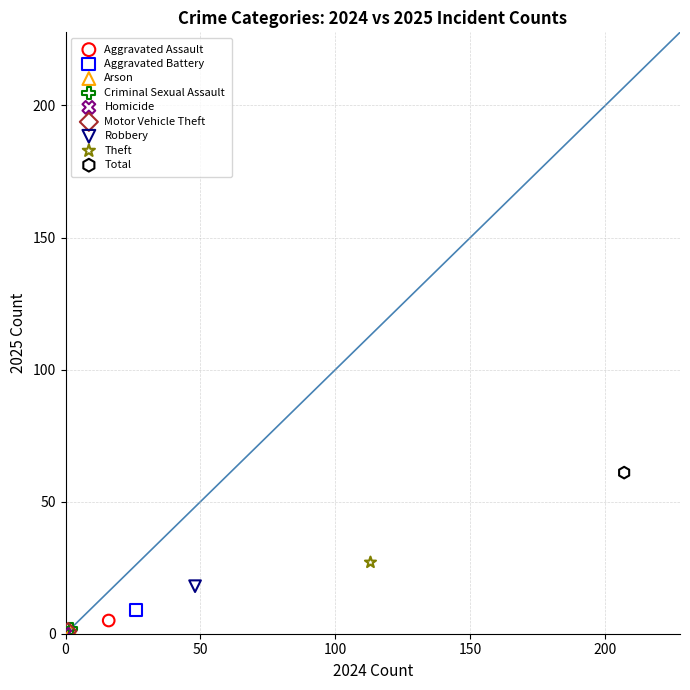

Which series reaches the maximum Y coordinate?

Total